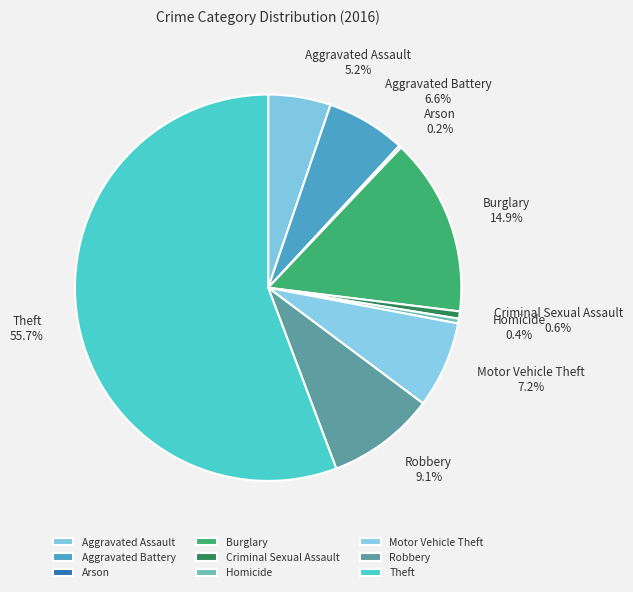

Do Criminal Sexual Assault and Motor Vehicle Theft together represent more than half of the pie?

No